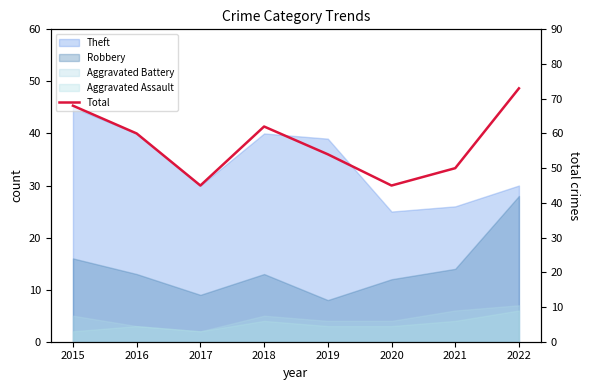

The chart shows a value of 68 at 2015. True or false?

True